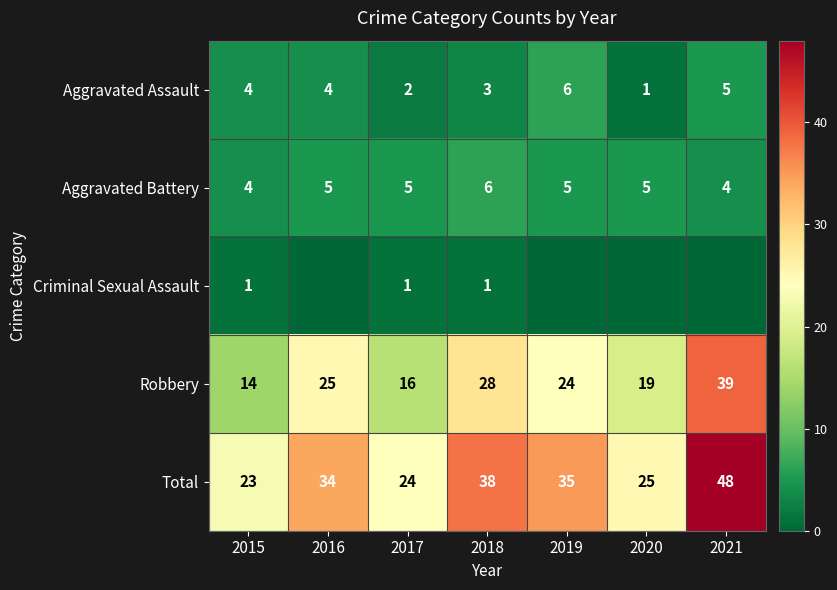

What is the minimum value for Total?

23